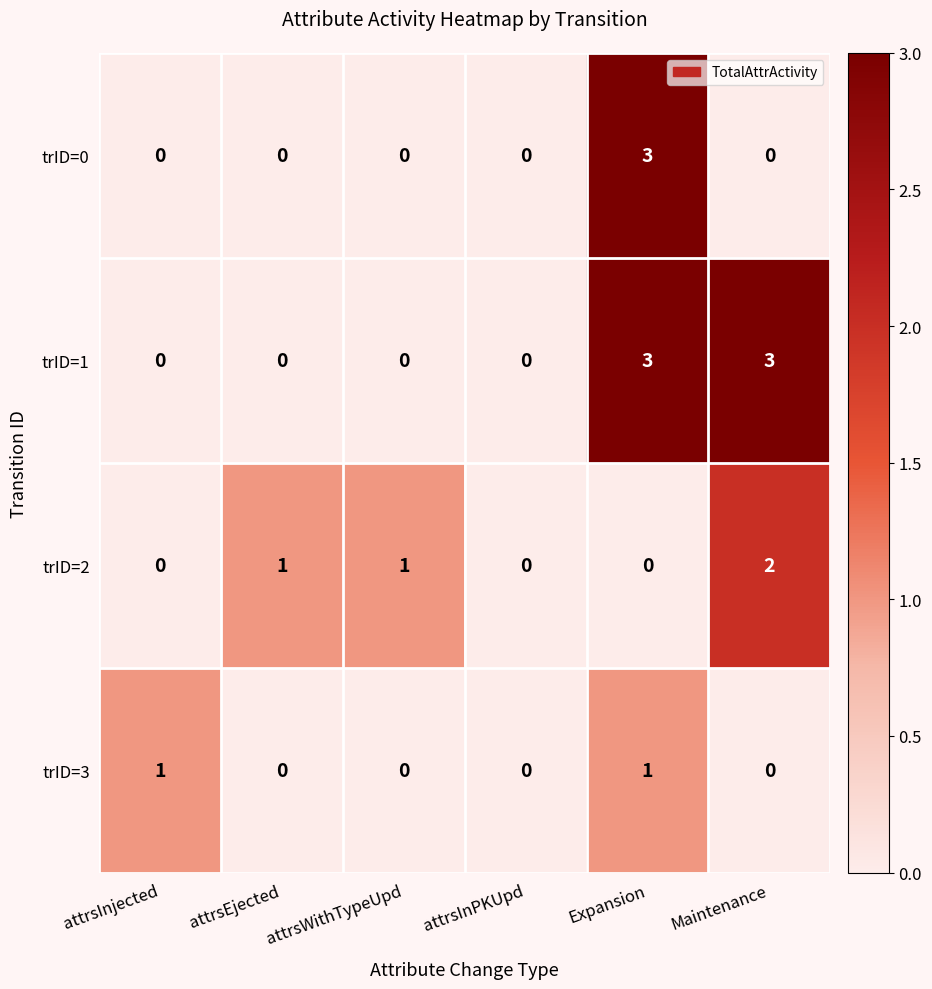

How many data points does each series have?

6